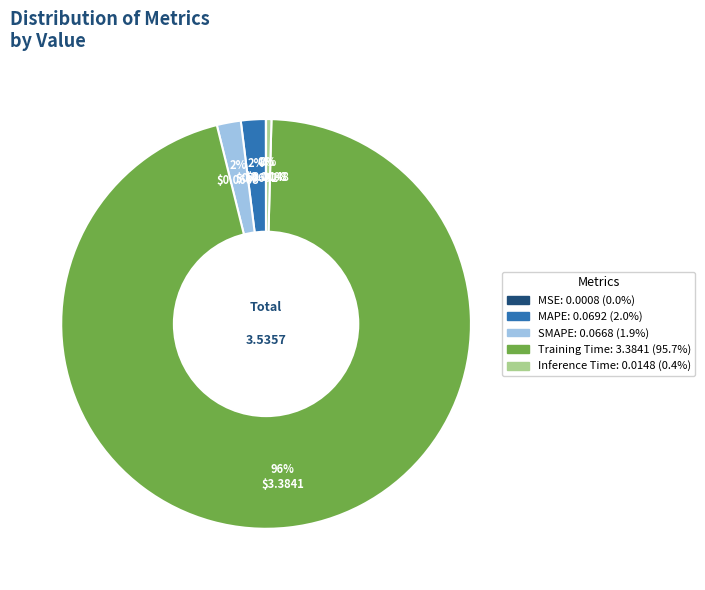

Which slice is the largest?

Training Time